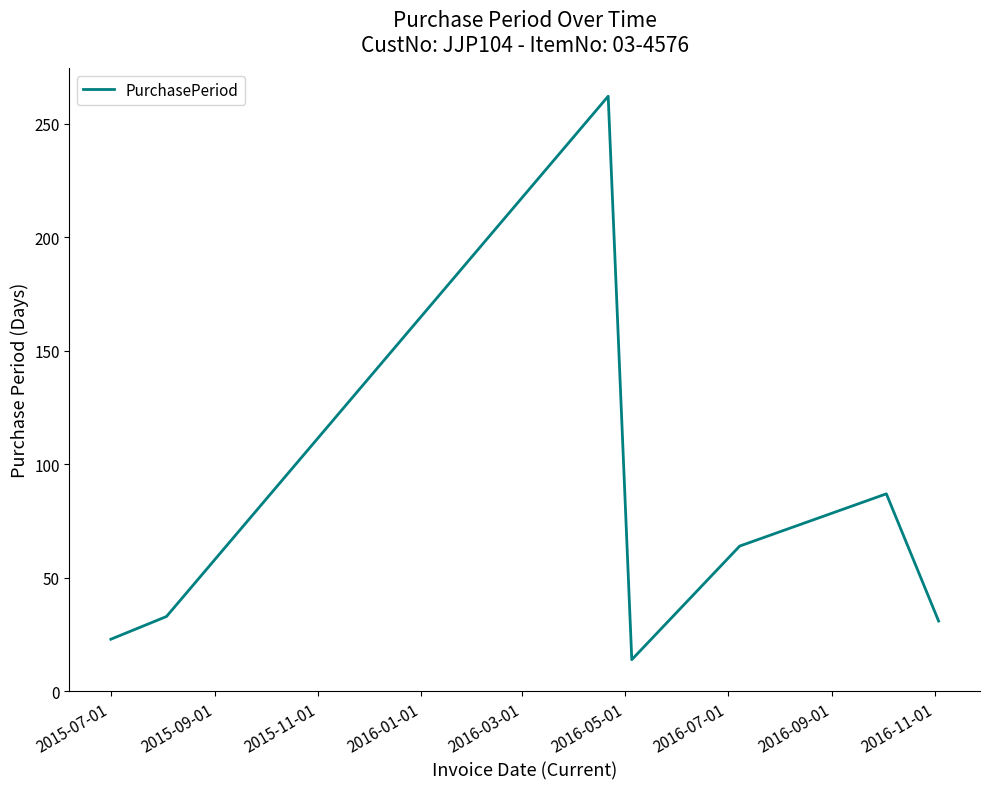

True or false: there are more than 2 points higher than both neighbors.

False